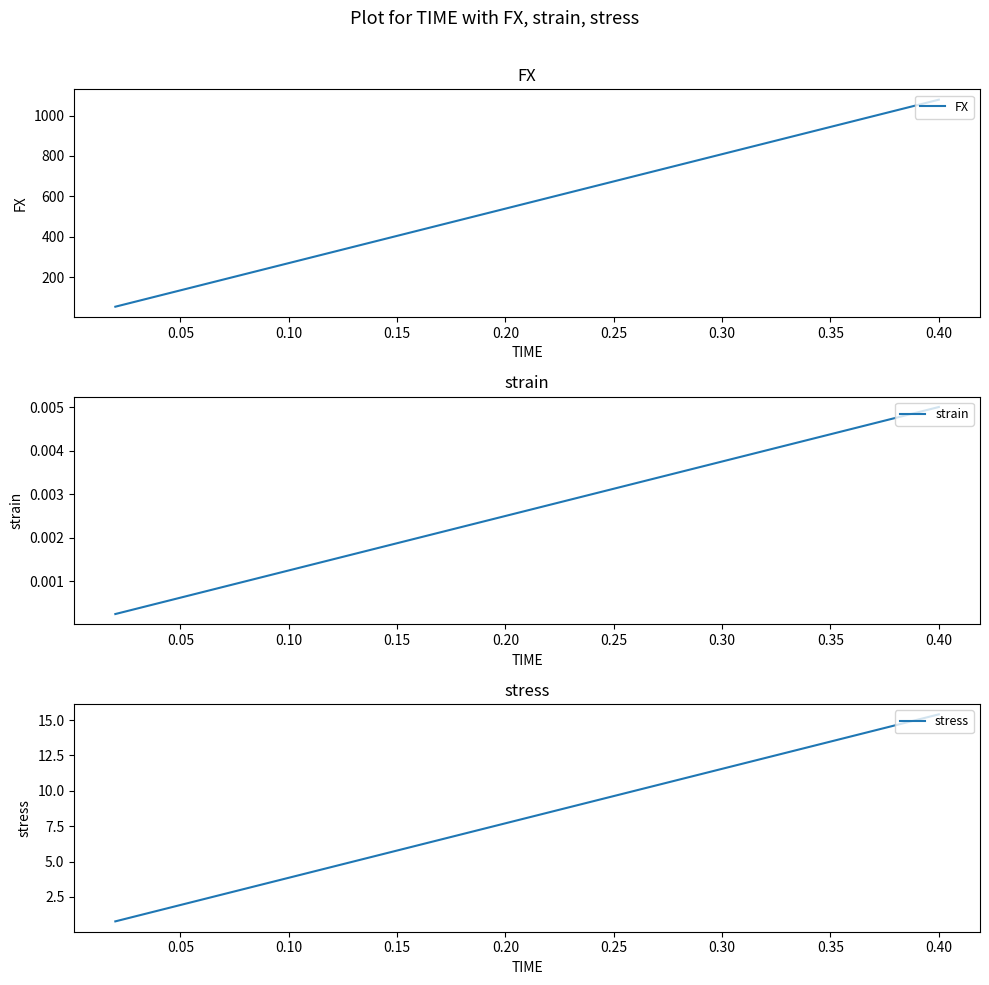

The value of stress at 0.10 is 1.5. True or false?

False